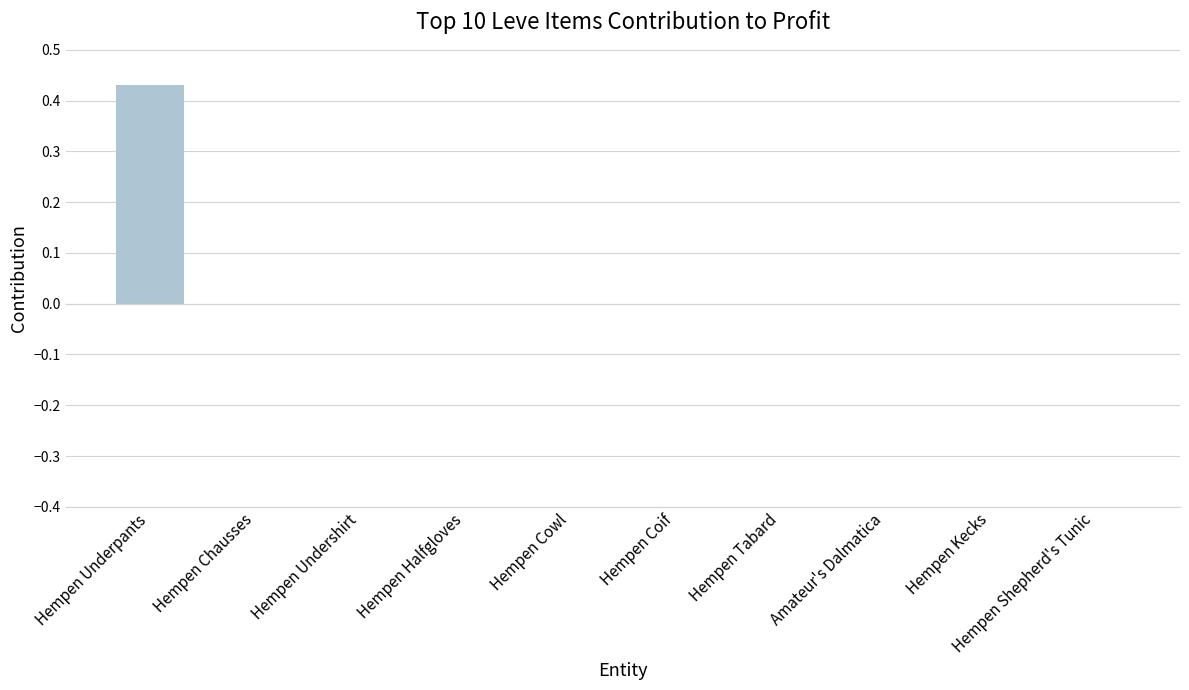

At which category does the chart reach its peak across all series?

Hempen Underpants